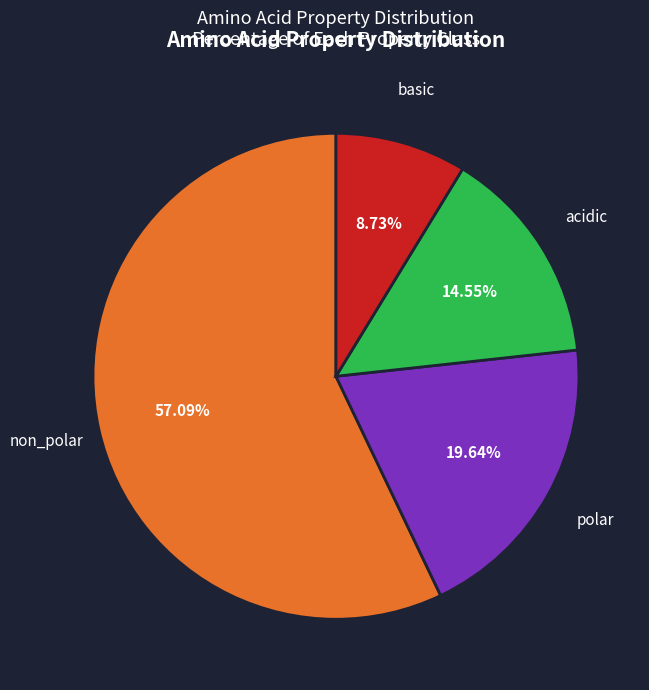

What is the total percentage of basic and polar?

28.4%